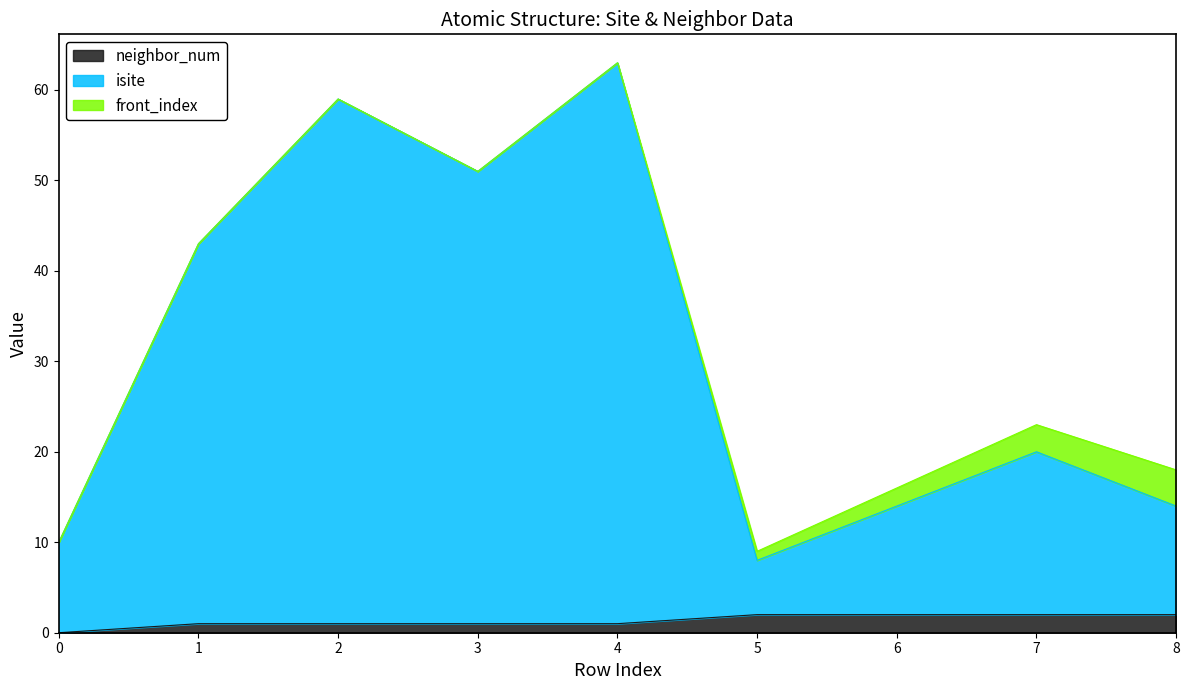

Is the value of neighbor_num at 7 greater than the value of isite at 7?

No